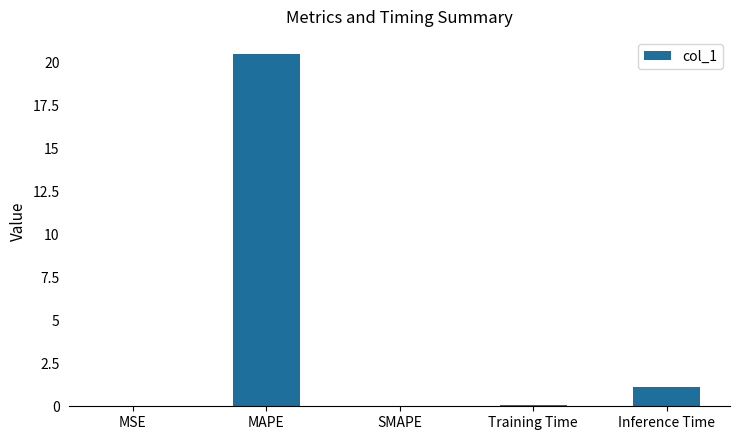

The value at Training Time is 0.1. True or false?

True